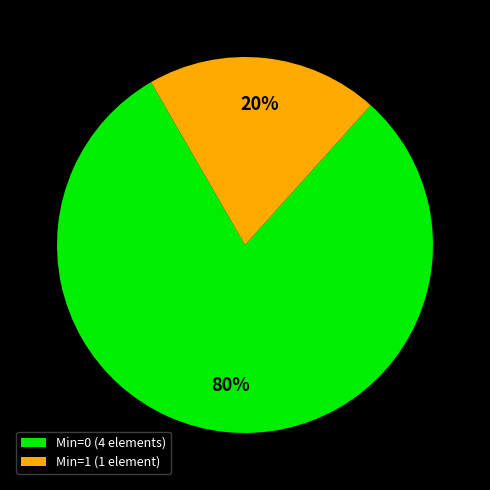

To the nearest percent, what is the difference between the largest and smallest slice percentages?

60%